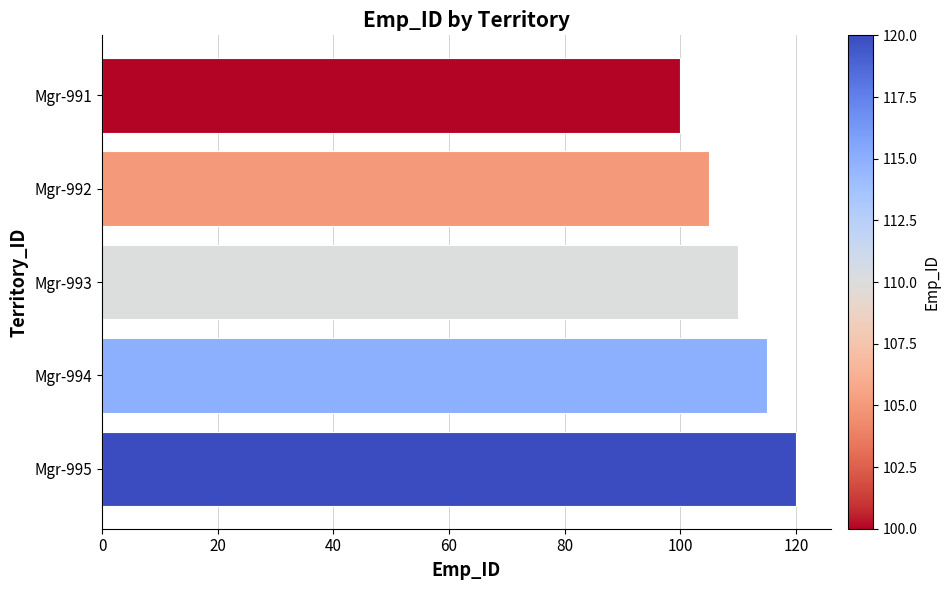

What is the value of the 3rd bar from the top?

110